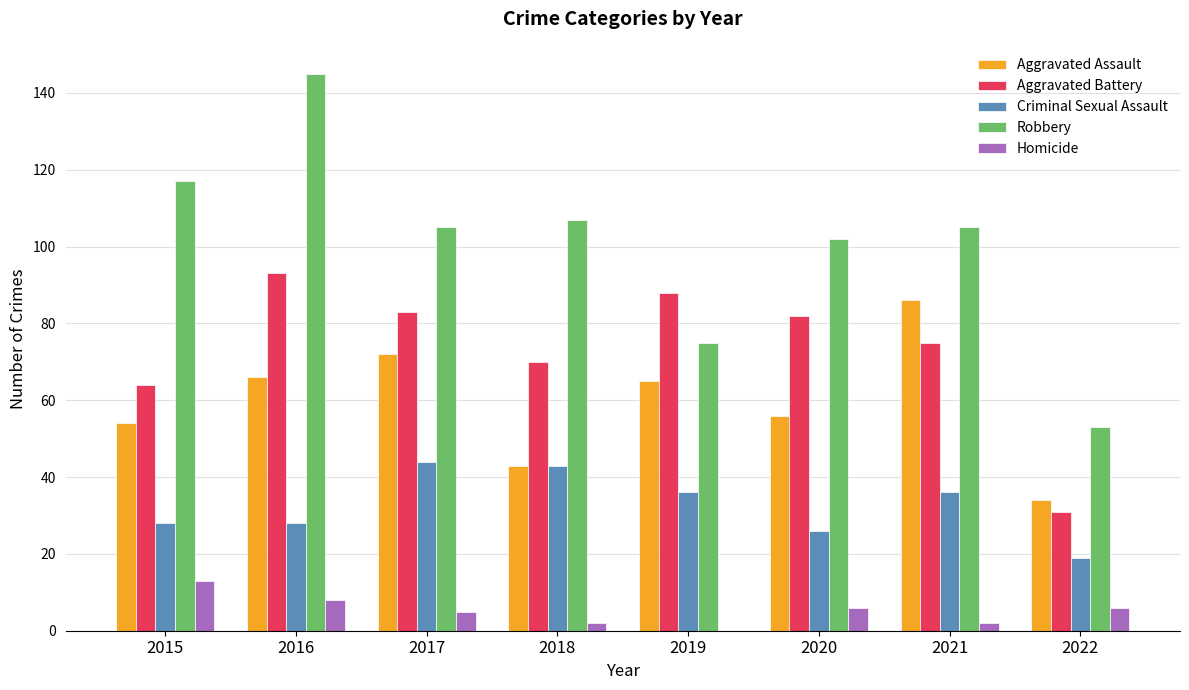

Reading left to right, list all the values displayed in this chart.

Aggravated Assault: 2015=54	2016=66	2017=72	2018=43	2019=65	2020=56	2021=86	2022=34
Aggravated Battery: 2015=64	2016=93	2017=83	2018=70	2019=88	2020=82	2021=75	2022=31
Criminal Sexual Assault: 2015=28	2016=28	2017=44	2018=43	2019=36	2020=26	2021=36	2022=19
Robbery: 2015=117	2016=145	2017=105	2018=107	2019=75	2020=102	2021=105	2022=53
Homicide: 2015=13	2016=8	2017=5	2018=2	2019=0	2020=6	2021=2	2022=6